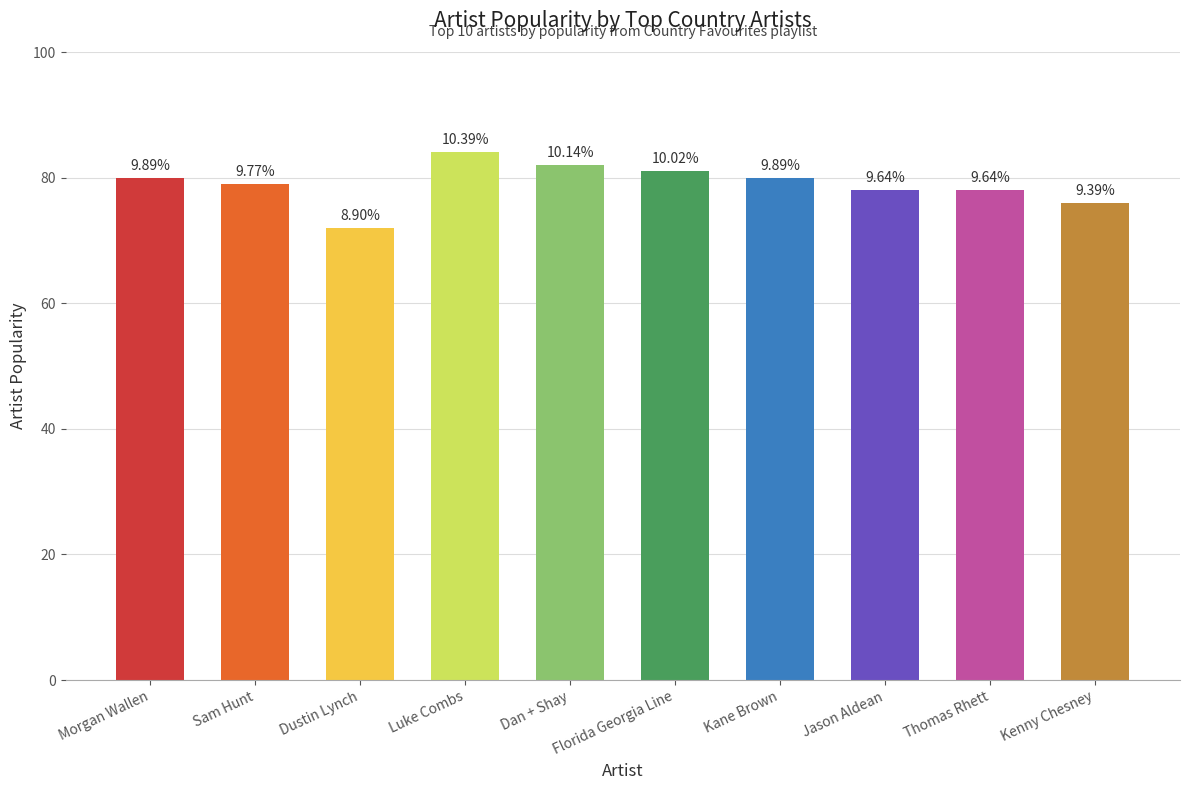

The value at Sam Hunt is 79. True or false?

True